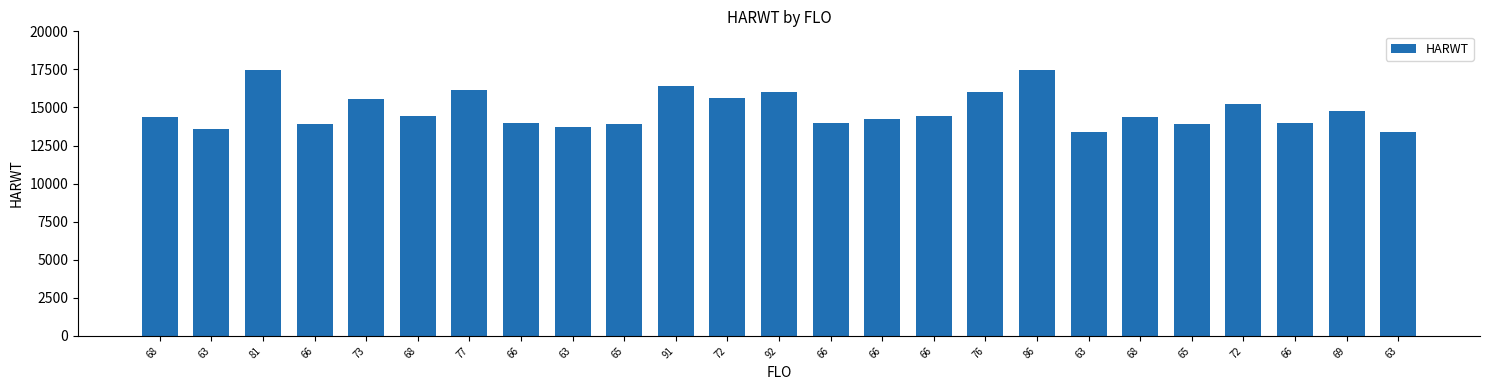

Approximately how many times larger is the value at 63 compared to 72?

0.9